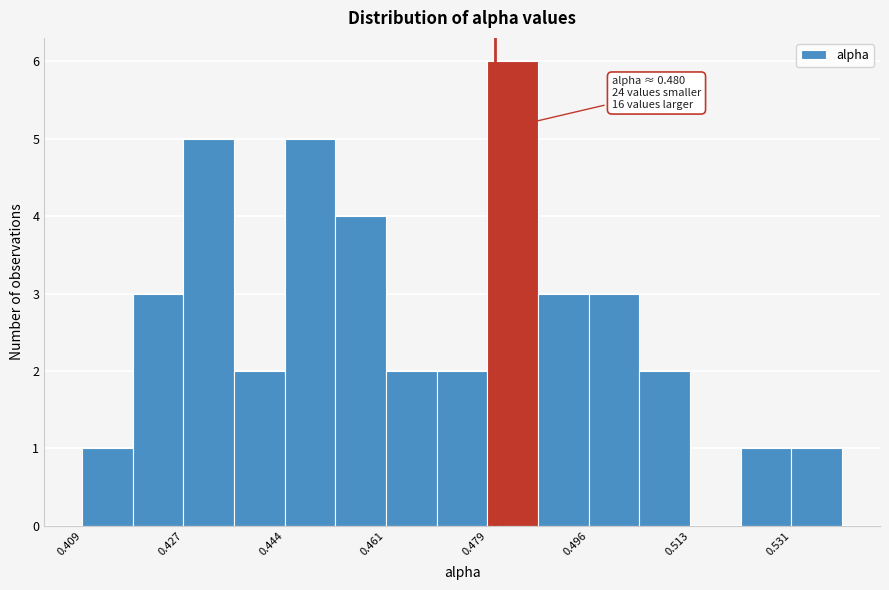

Which range on the x-axis has the tallest bar?

0.478 to 0.488